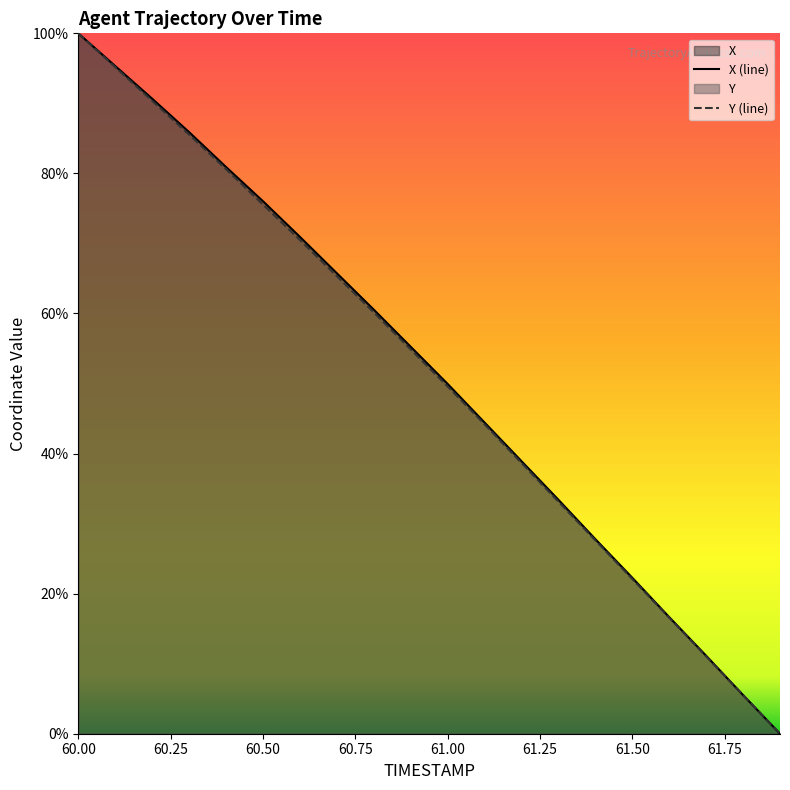

Which category has the highest value in the Y series?

60.0